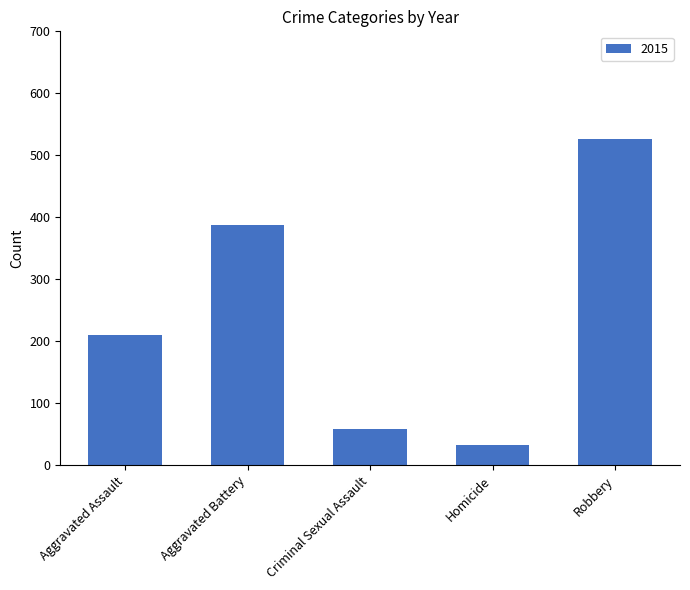

What is the minimum value shown in the chart?

32